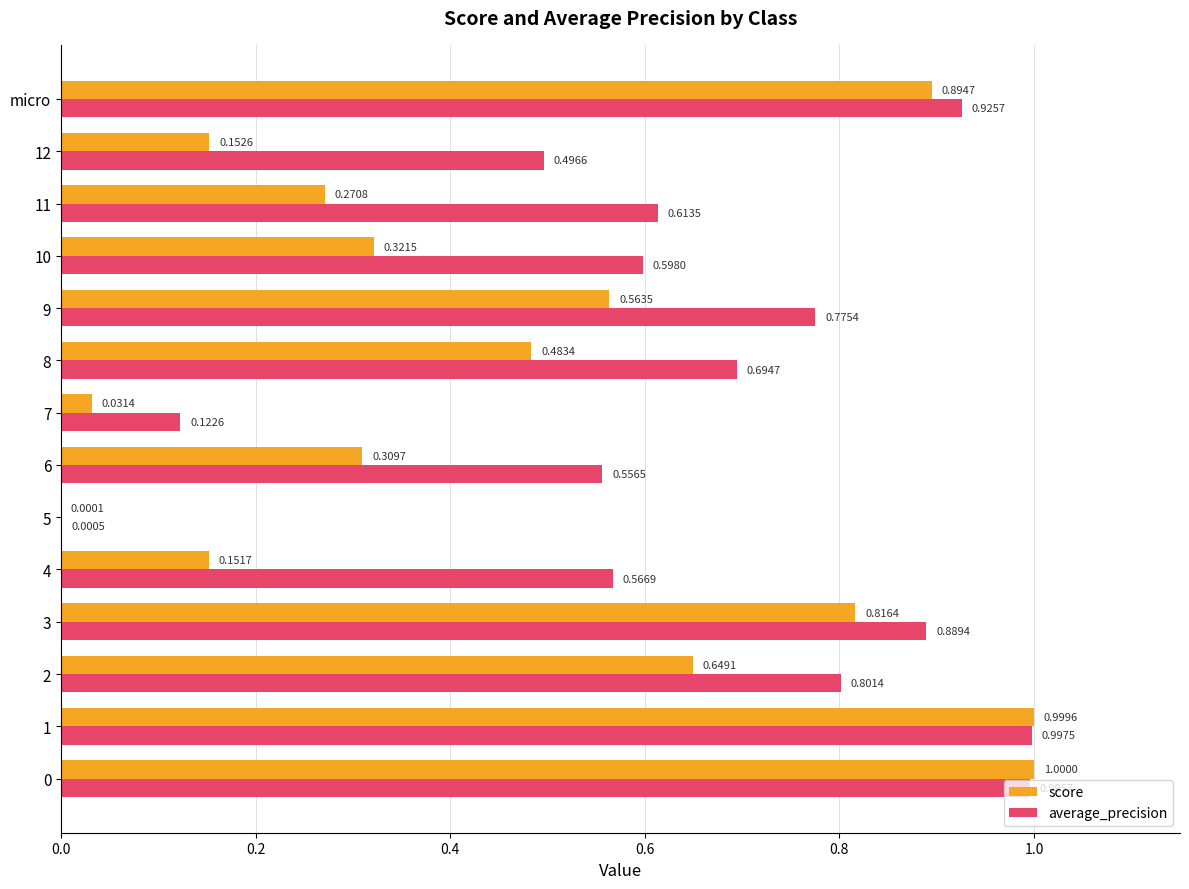

What are all the series names shown in the legend?

score, average_precision